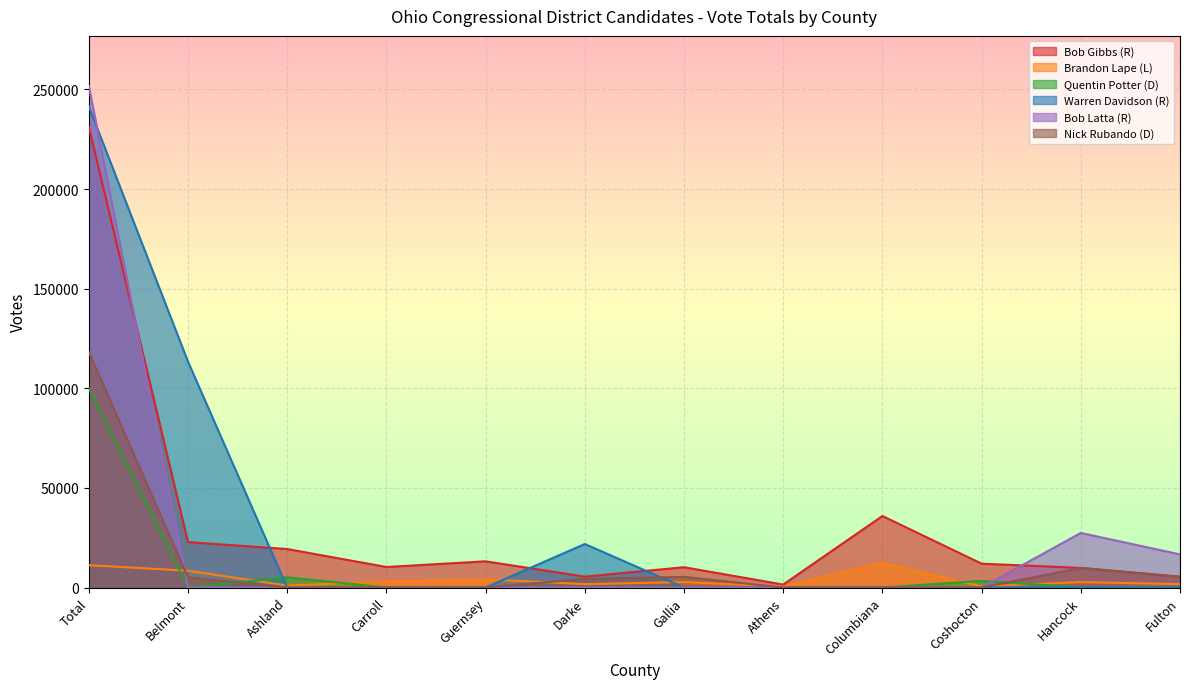

Rank the categories by Bob Latta (R) value from highest to lowest.

Total, Hancock, Fulton, Belmont, Ashland, Carroll, Guernsey, Darke, Gallia, Athens, Columbiana, Coshocton